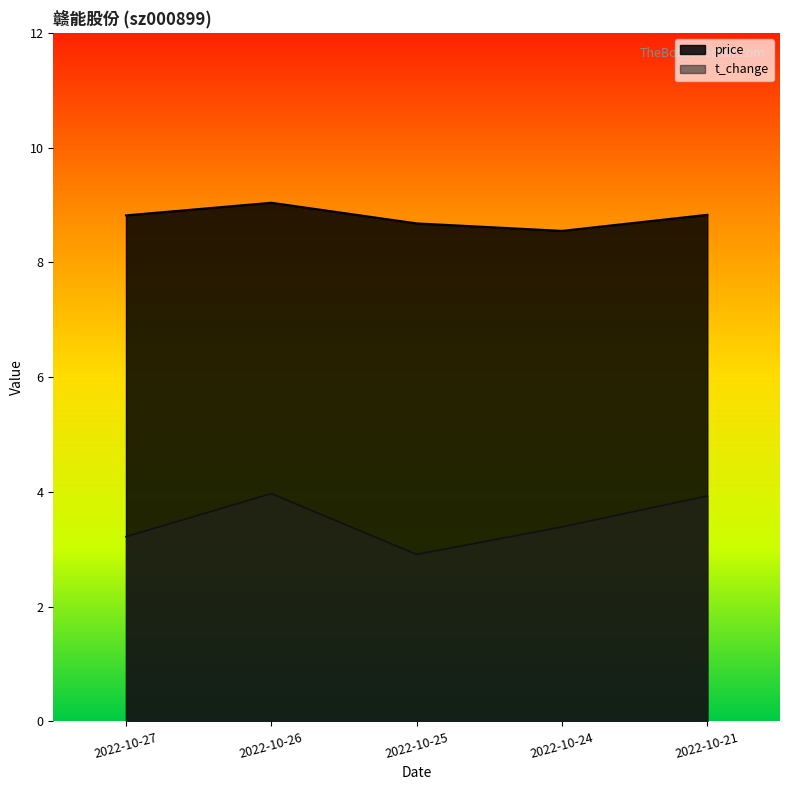

Does the chart have visible grid lines?

No